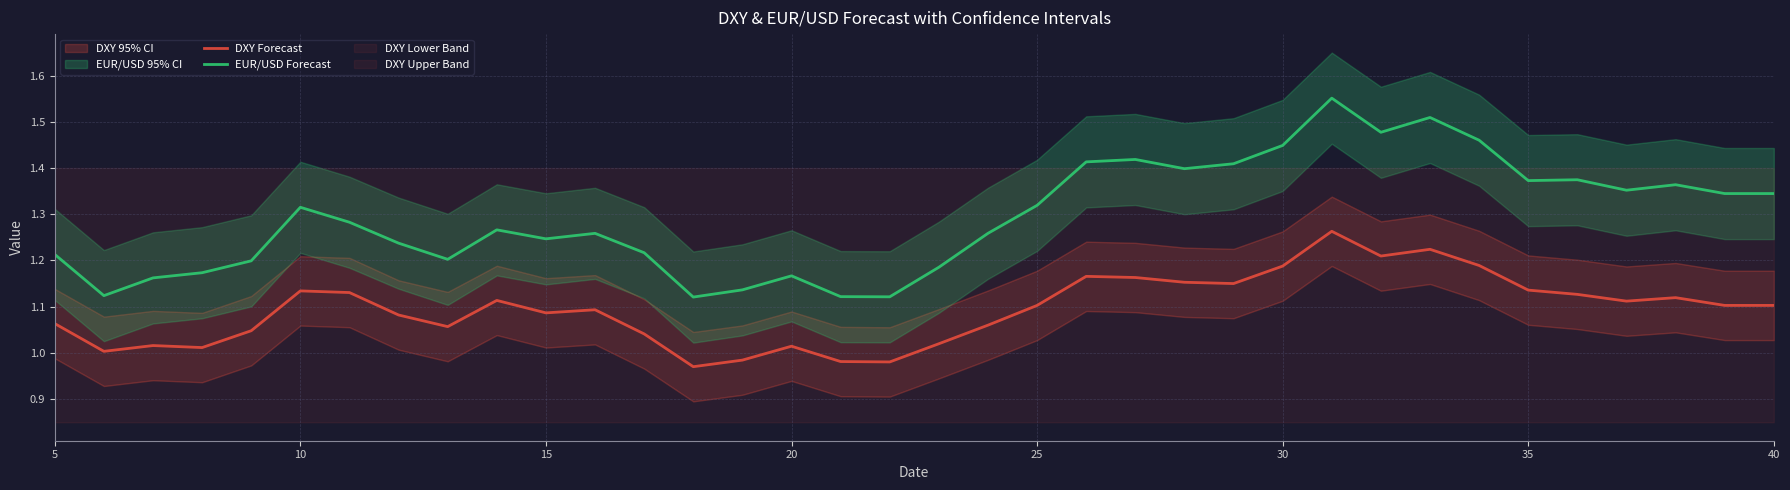

True or false: EUR/USD Forecast and DXY Forecast intersect in this chart.

False